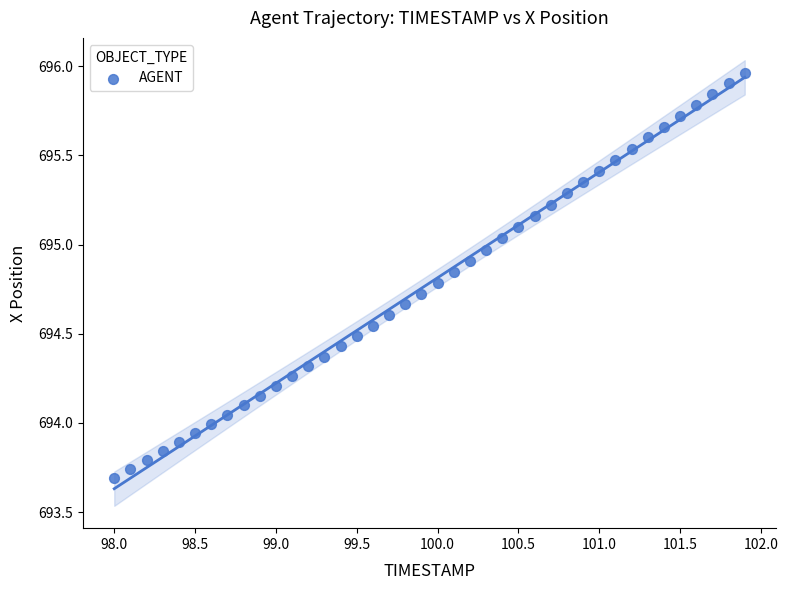

What is the range of X values (max minus min)?

3.9